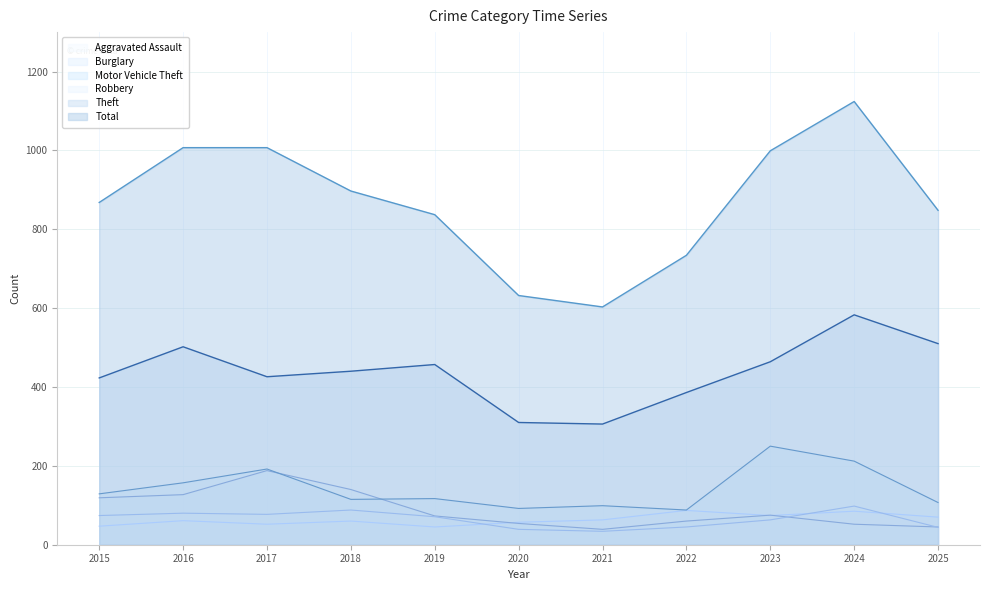

At which category does Burglary reach its first local valley?

2021